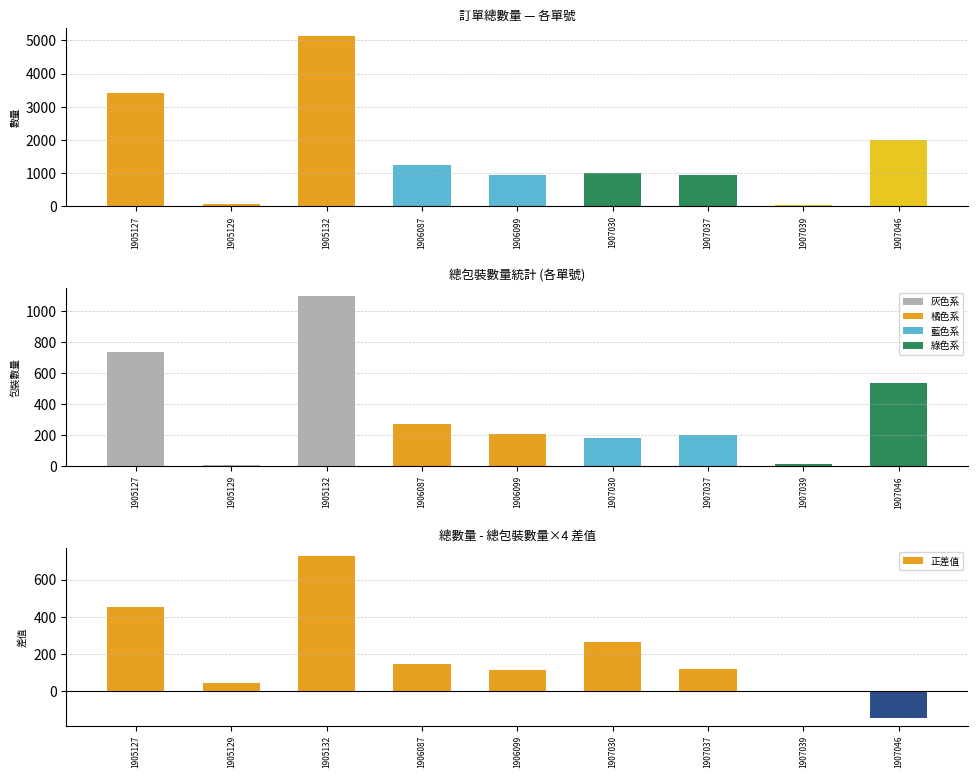

Rank the series at 1905132 from lowest to highest value.

總包裝數量, 總數量